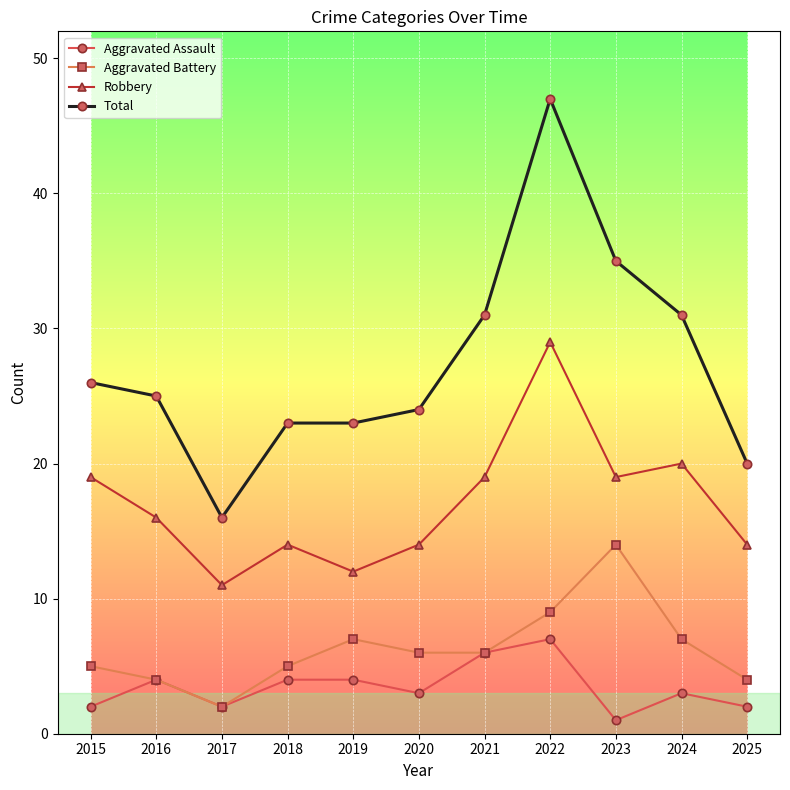

True or false: Robbery and Aggravated Battery cross at least once.

False